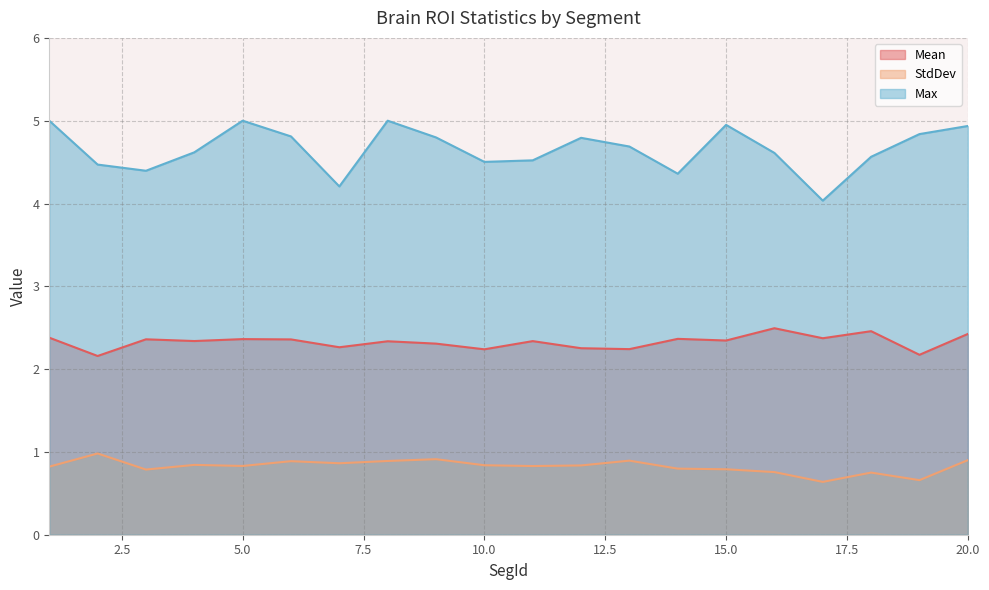

Rank the series by their maximum value, from lowest to highest.

StdDev, Mean, Max